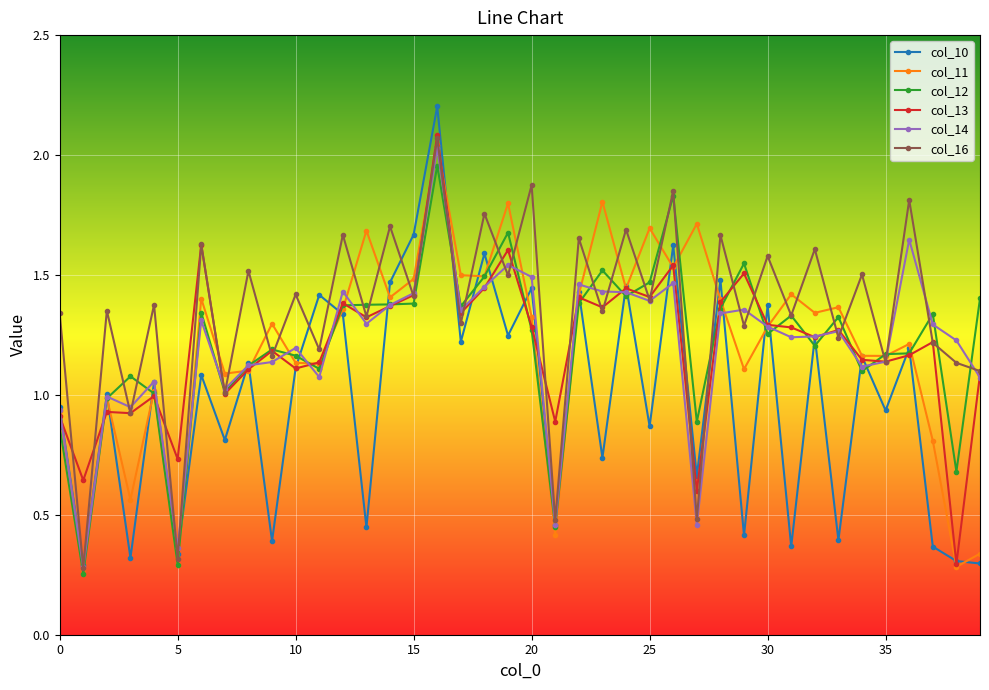

Which series has the largest range (max minus min)?

col_10